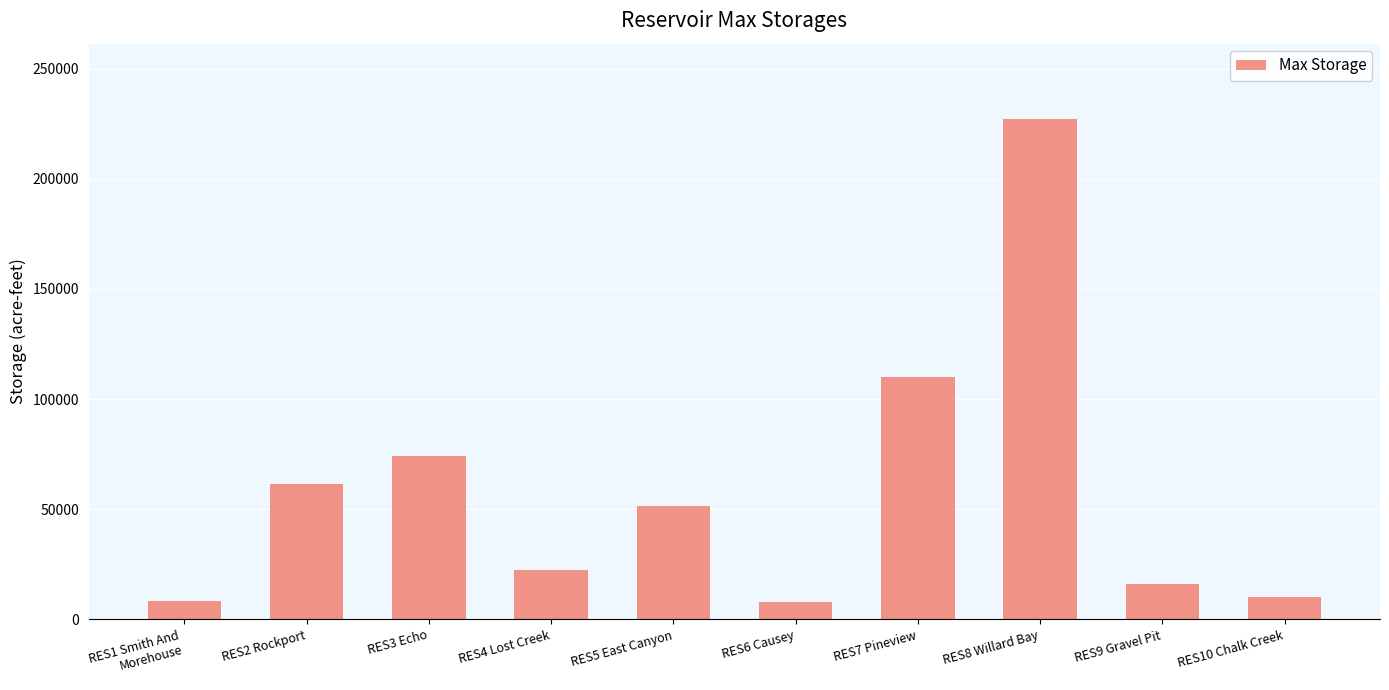

Count the number of categories in the chart.

10